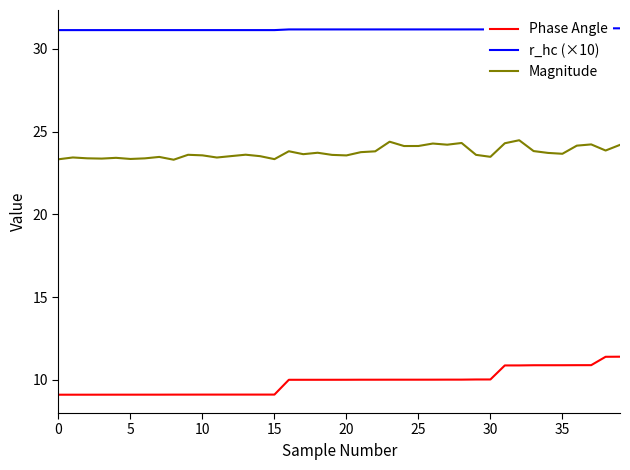

What is the sum of all r_hc (×10) values?

1246.8